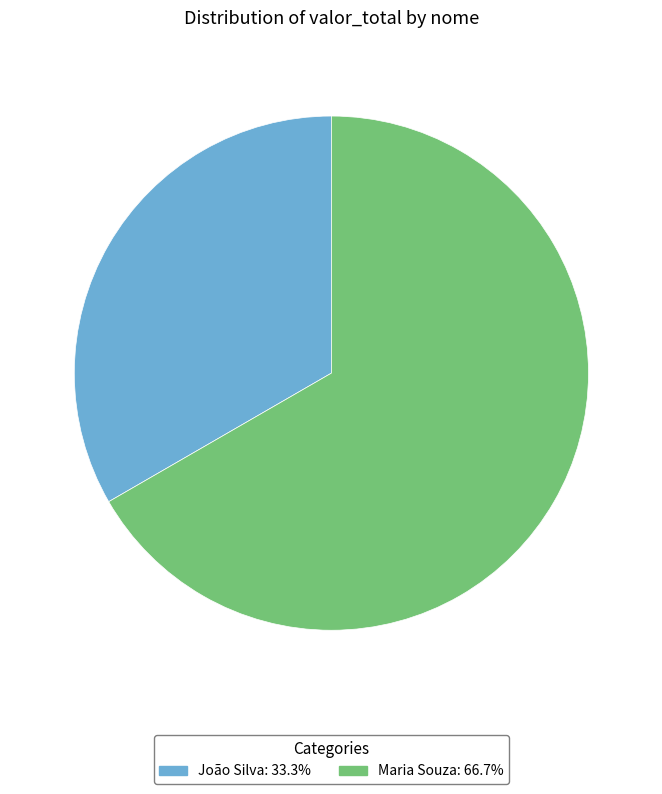

Which slice is the smallest?

João Silva